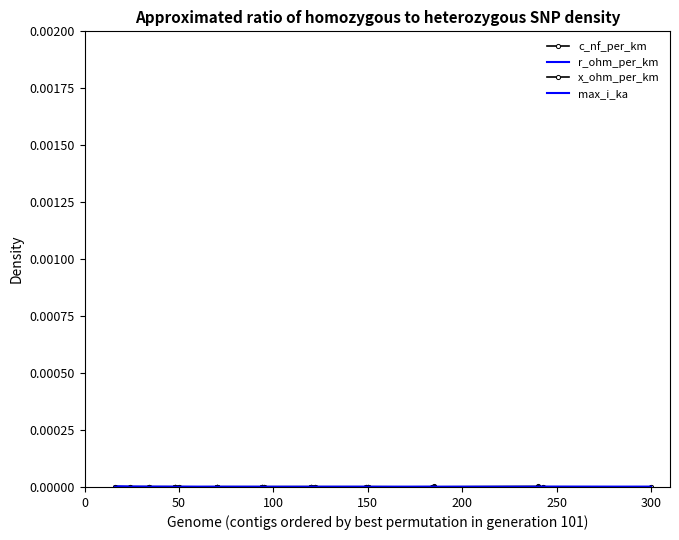

Between 300 and 39, which is larger?

39